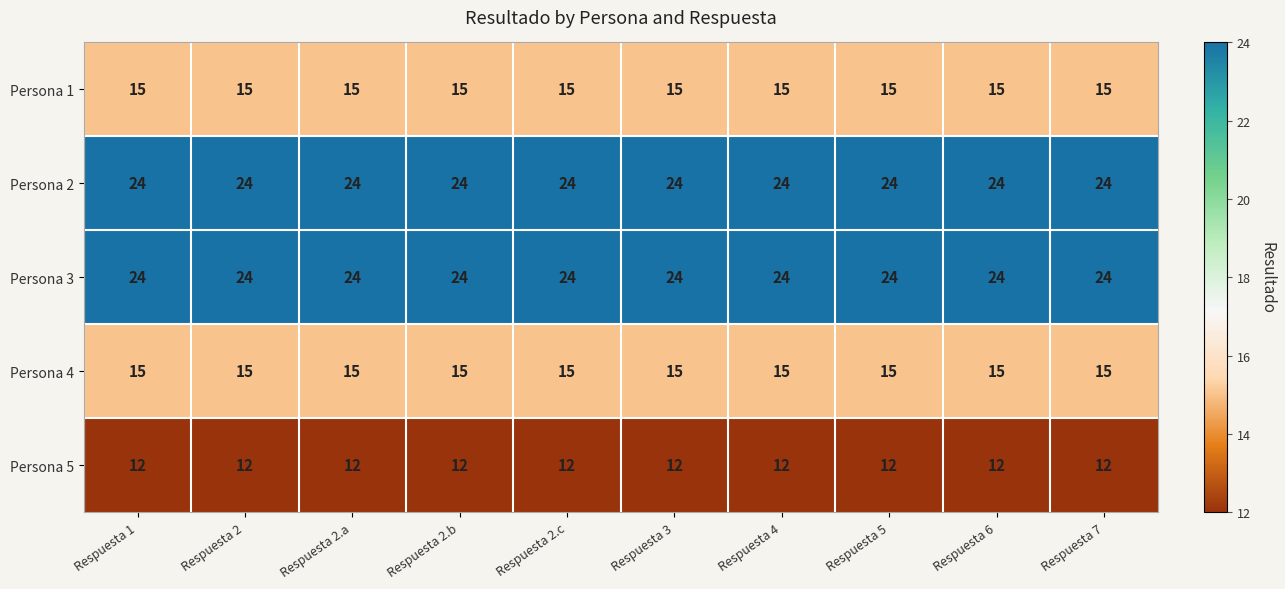

What is the difference between the highest and lowest values at Respuesta 4?

12